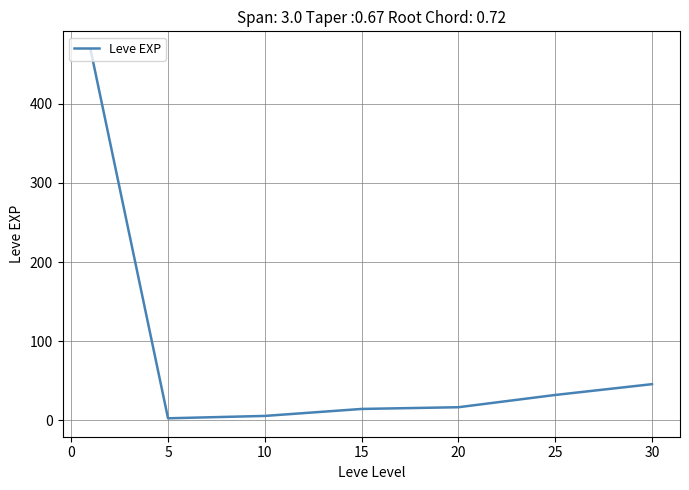

Reading right to left, extract all data points from this chart.

45.5	31.8	16.3	14.2	5.3	2.3	468.5